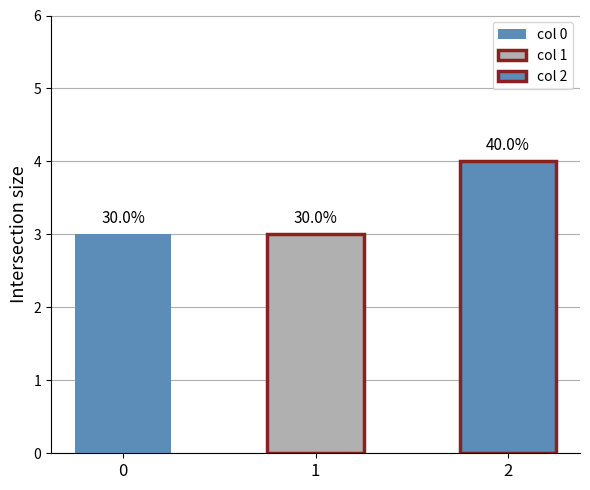

At how many categories does at least one series exceed 3?

1